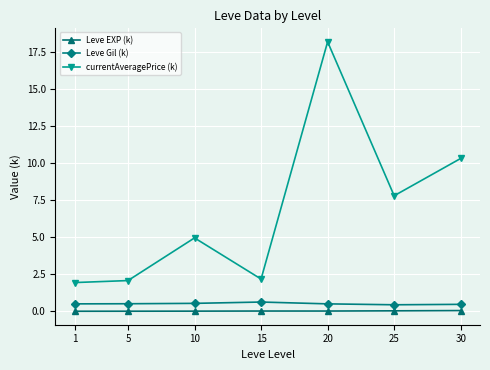

What is the total value across all series at 30?

10.8